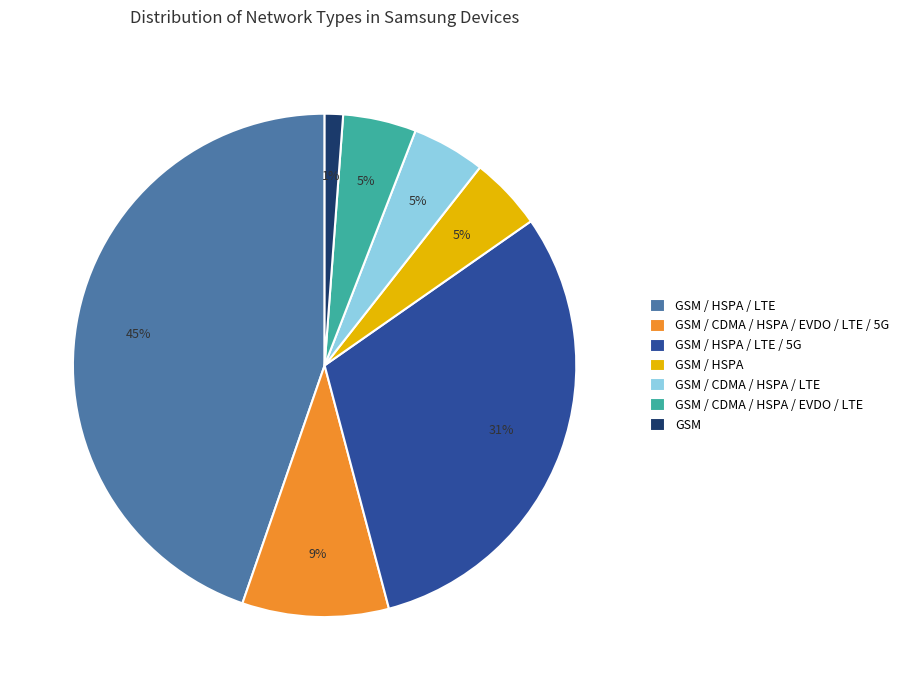

Is the sum of GSM / CDMA / HSPA / EVDO / LTE and GSM / HSPA / LTE / 5G greater than half?

No